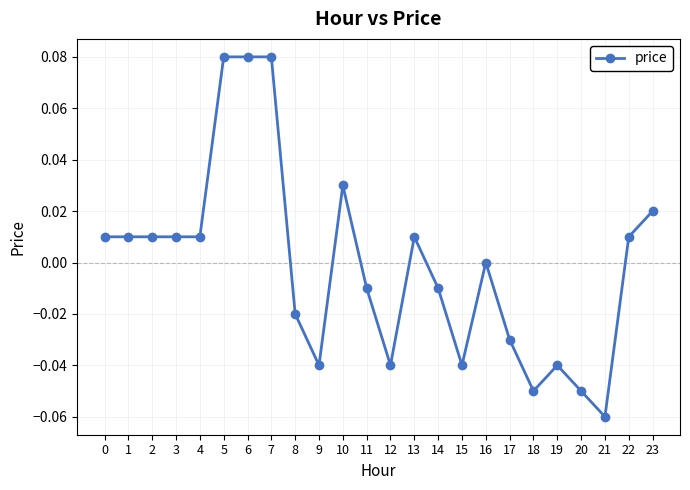

True or false: the data has more than 2 interior local peaks.

True